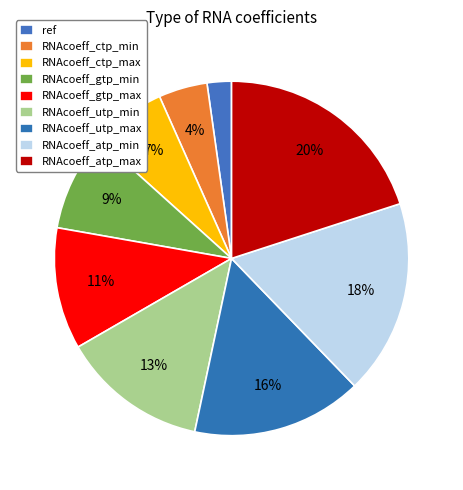

How much of the chart is everything except RNAcoeff_gtp_max?

88.9%